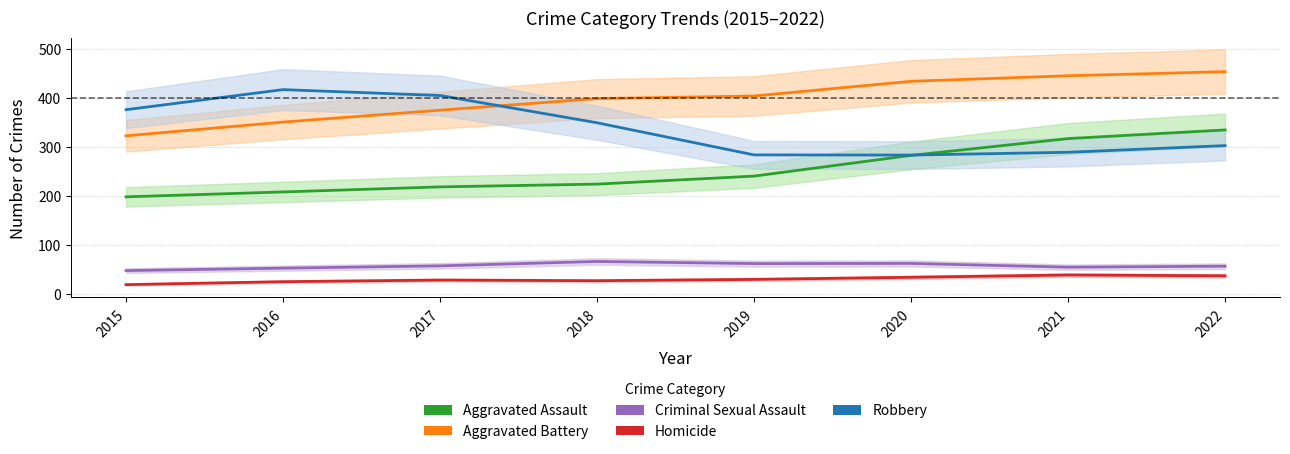

How many data points does each series have?

8